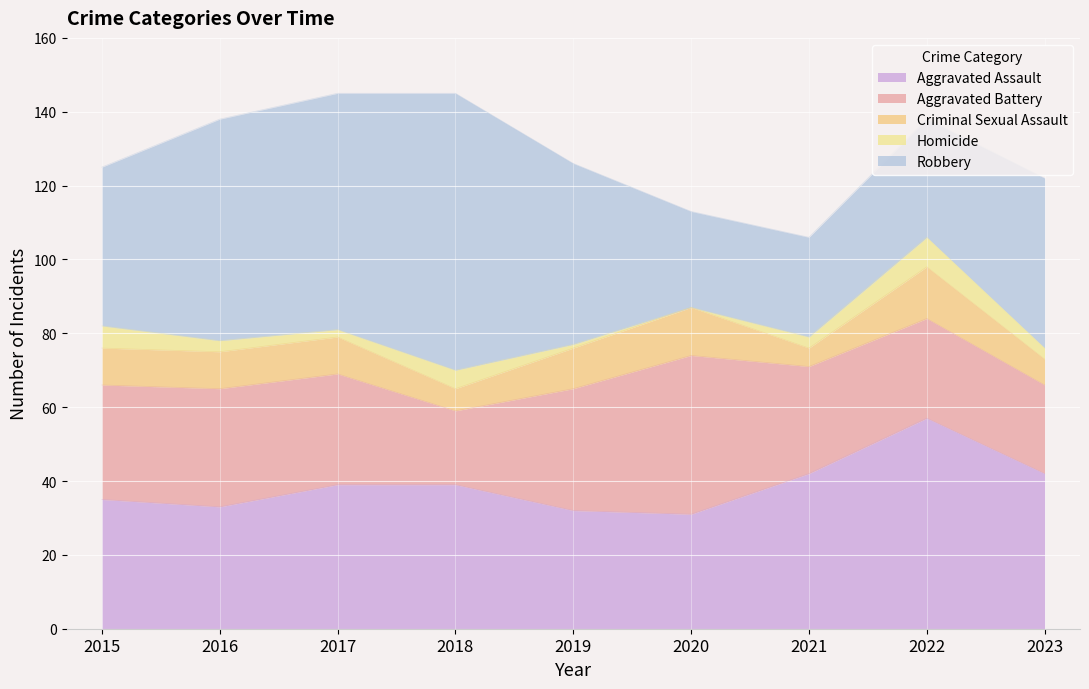

What is the total value across all series at 2019?

126